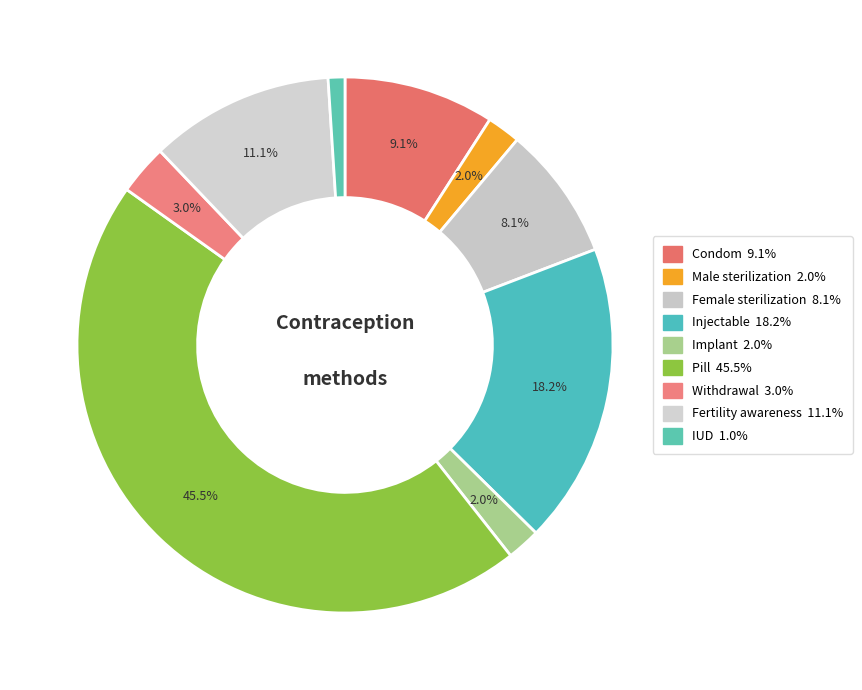

To the nearest percent, what portion does Condom represent?

9%